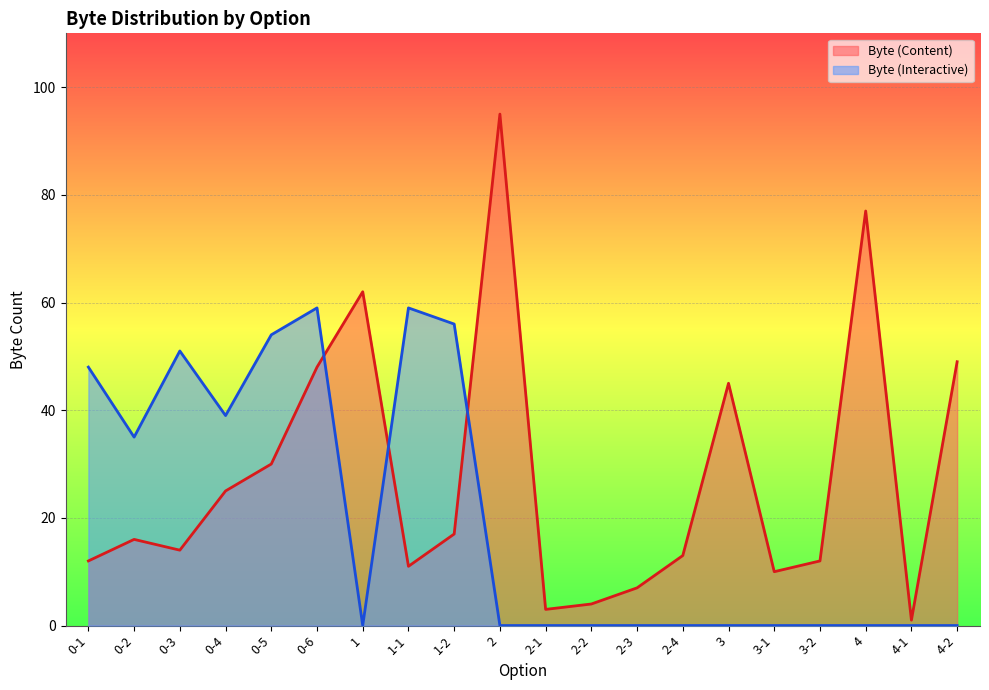

How many intersections are there between Byte (Interactive) and Byte (Content)?

3